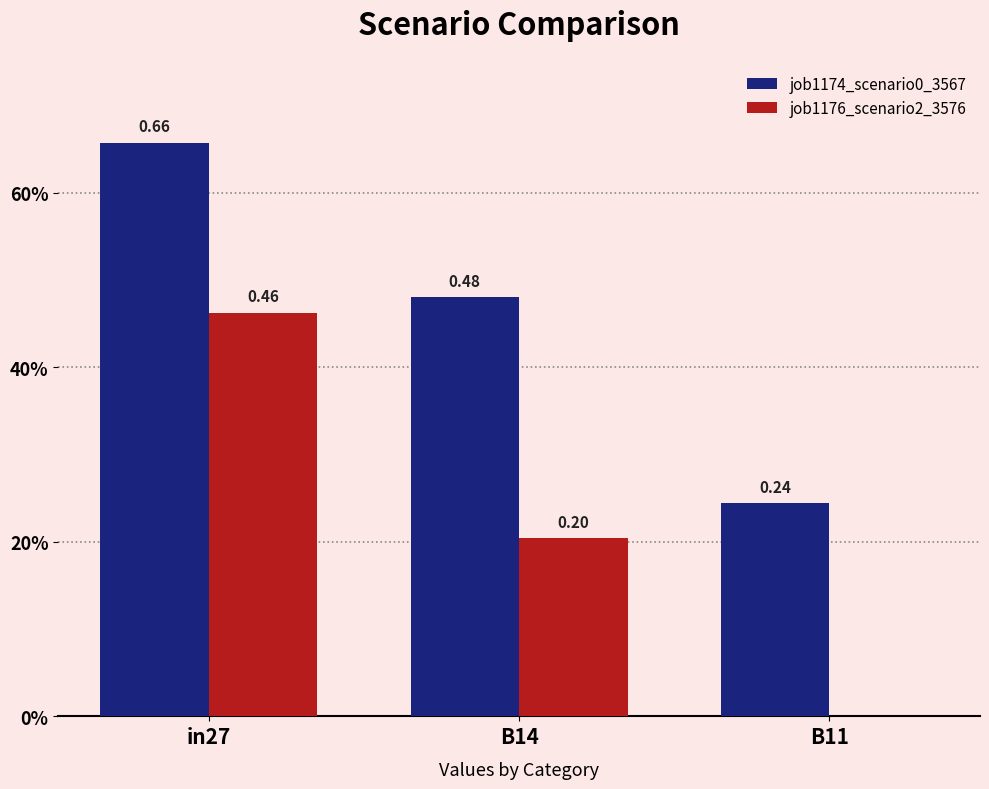

Is the value of job1174_scenario0_3567 at B11 greater than the value of job1176_scenario2_3576 at B14?

Yes